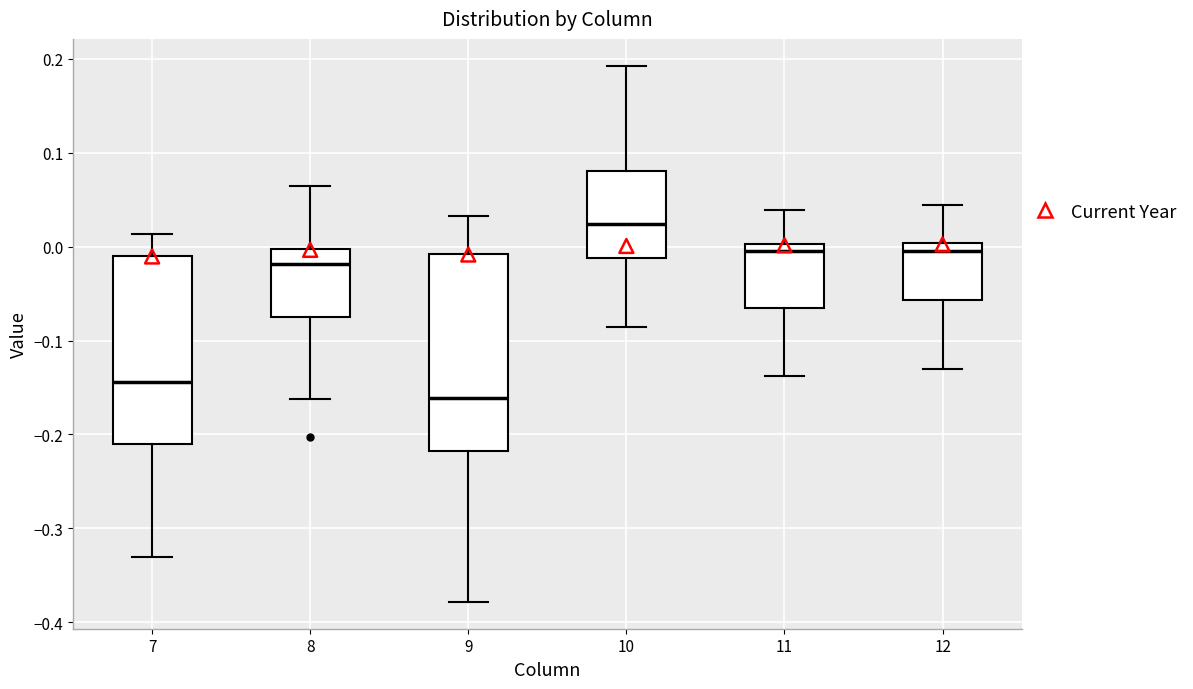

Where does the median line of the box at x = 10 sit on the y-axis? The values are not printed on the chart, so give them approximately, as read against the axis.

0.02